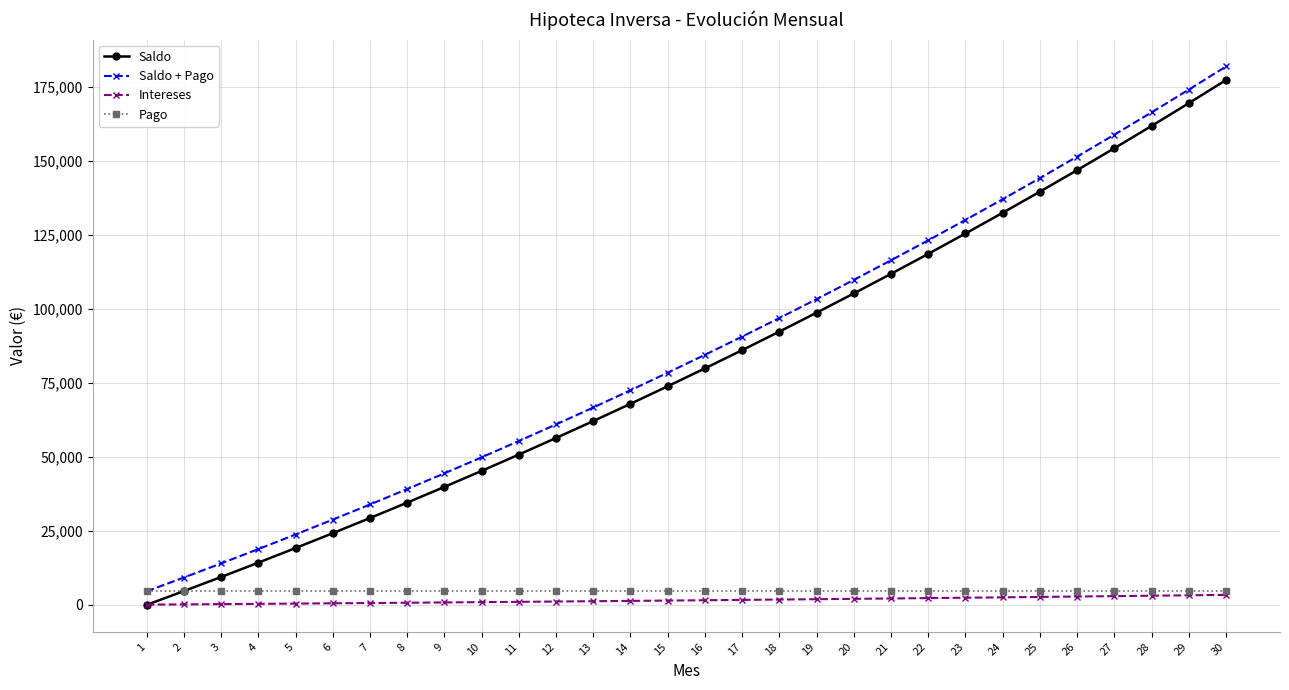

What are all the series names shown in the legend?

Saldo, Saldo + Pago, Intereses, Pago